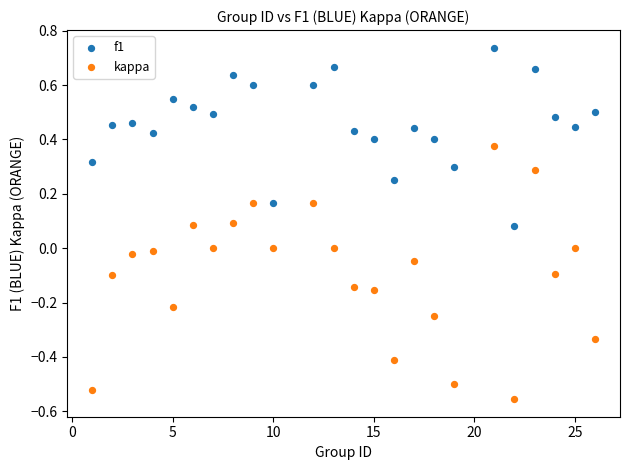

Which series reaches the minimum Y coordinate?

kappa